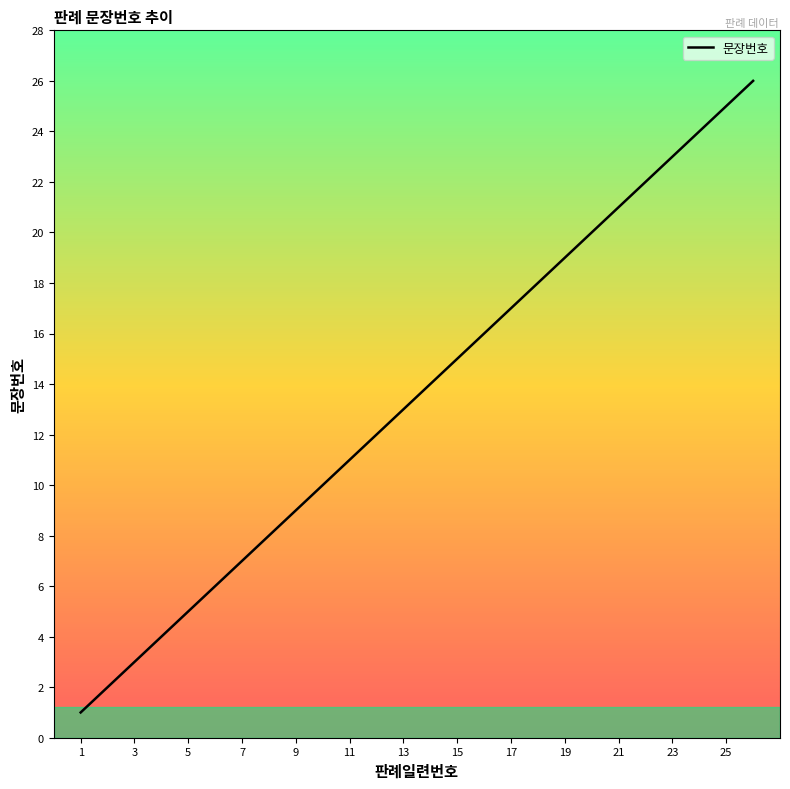

What is the minimum value shown in the chart?

1